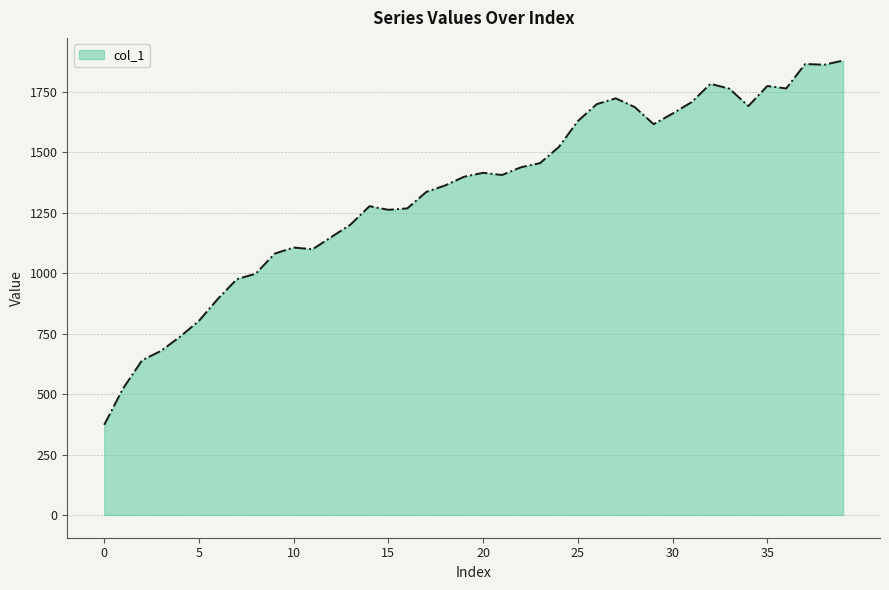

What is the difference between the maximum and minimum values?

1506